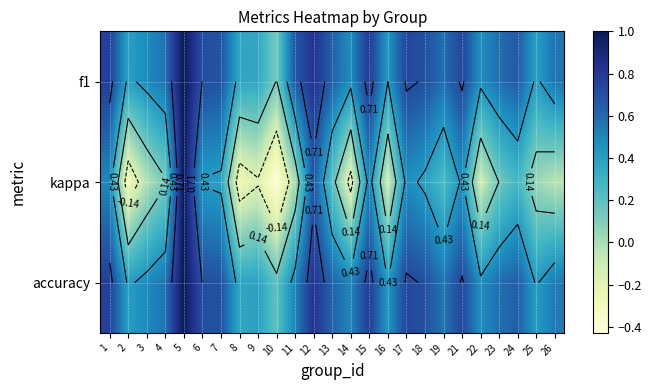

At 22, list the series in order from smallest to largest.

kappa, f1, accuracy